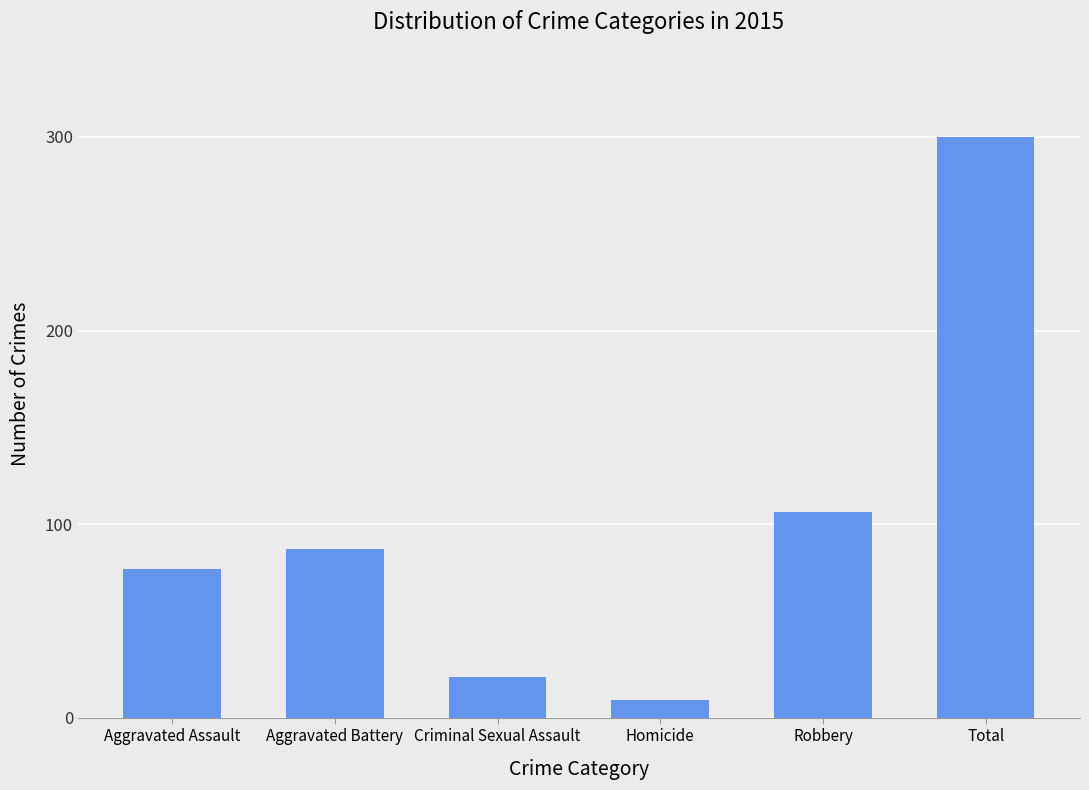

Rank the categories by value from lowest to highest.

Homicide, Criminal Sexual Assault, Aggravated Assault, Aggravated Battery, Robbery, Total